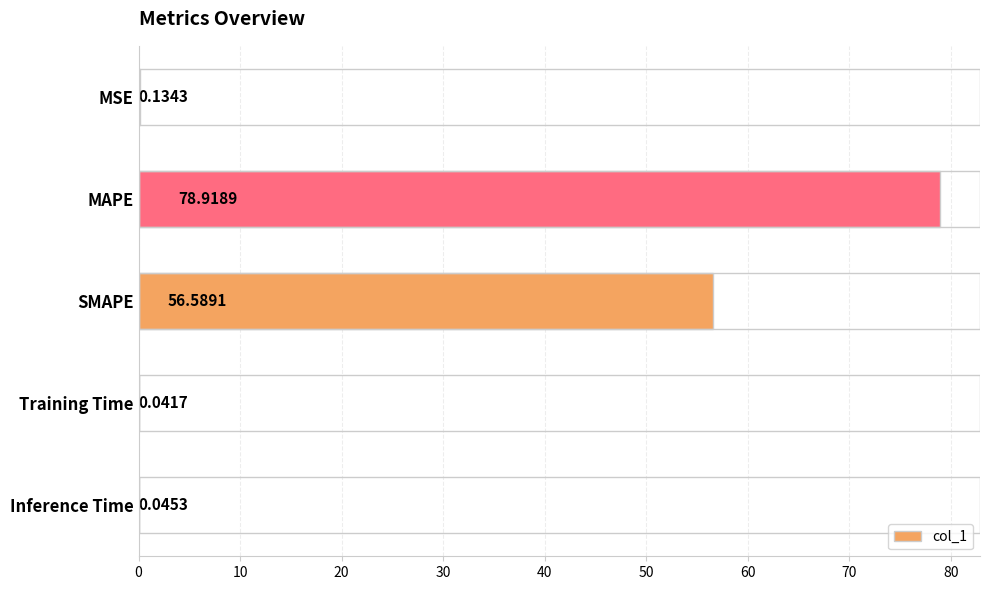

What is the change in value from SMAPE to Inference Time?

-56.5